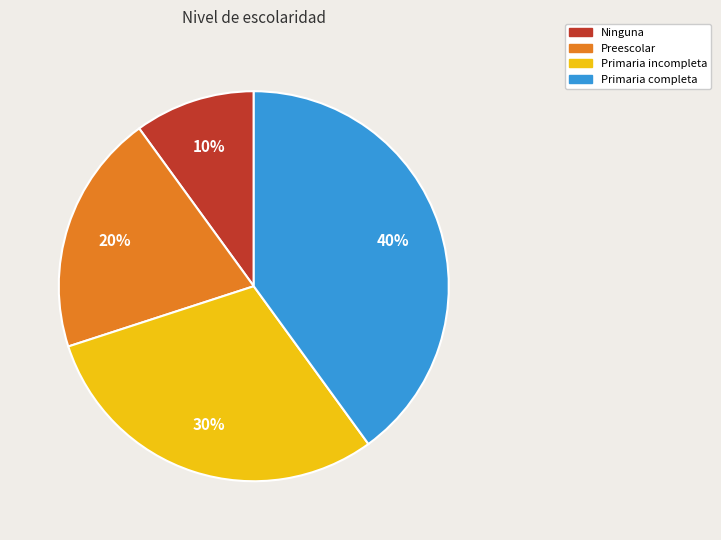

Combined, do Primaria incompleta and Primaria completa account for over 50%?

Yes